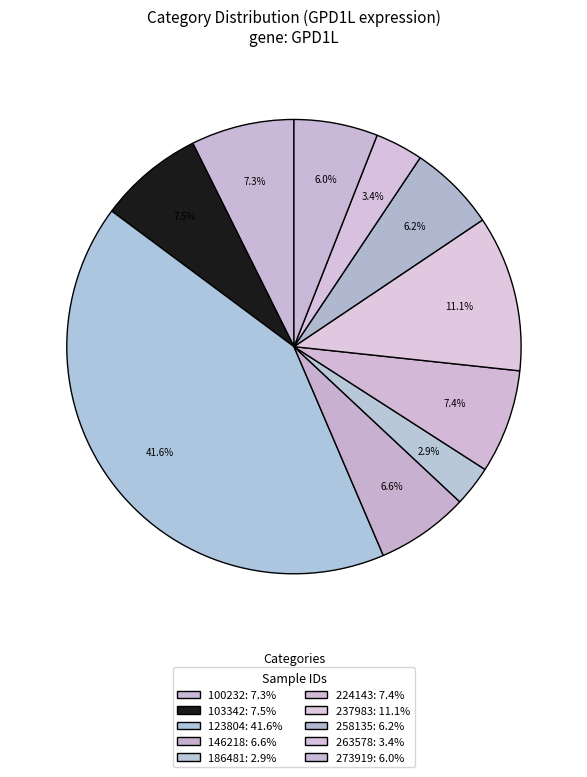

Is there any slice that represents more than half of the pie?

No